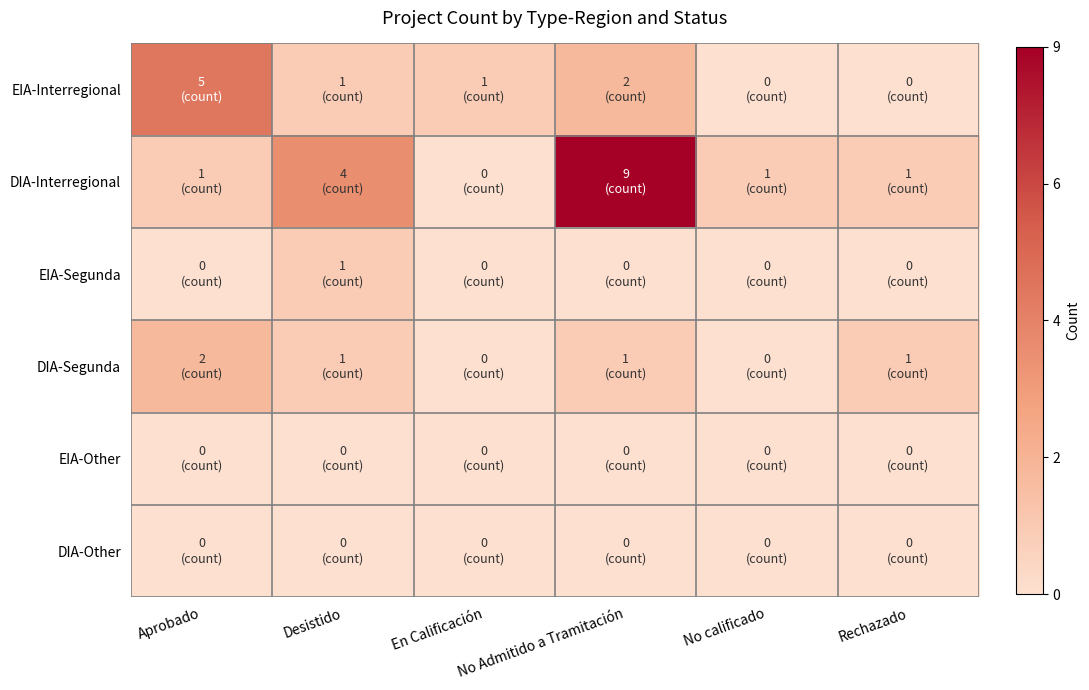

Which series has the largest total across all categories?

DIA-Interregional